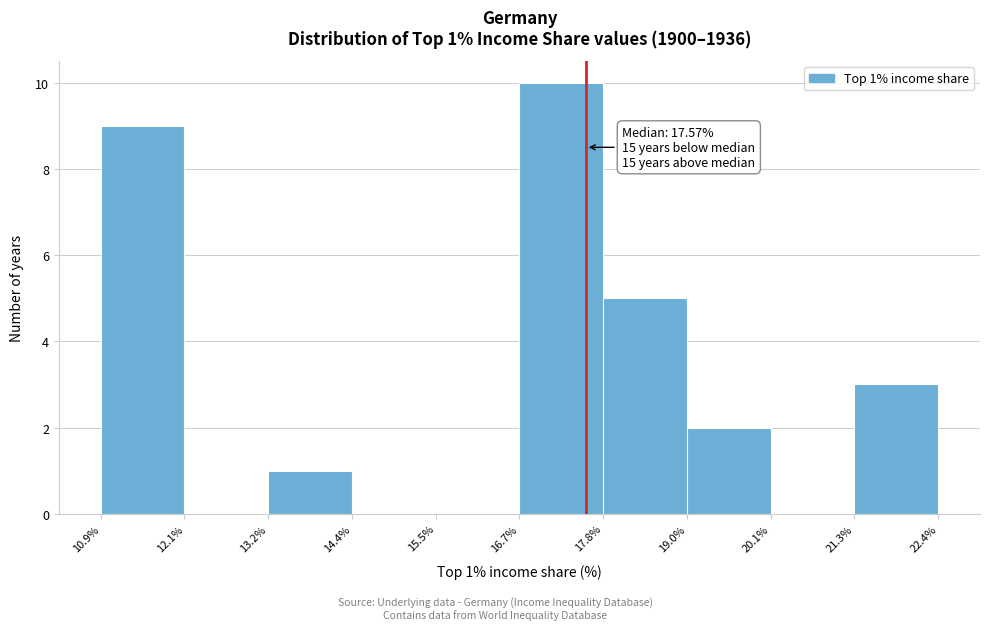

Over which range of the x-axis is the bar tallest?

16.7% to 17.8%